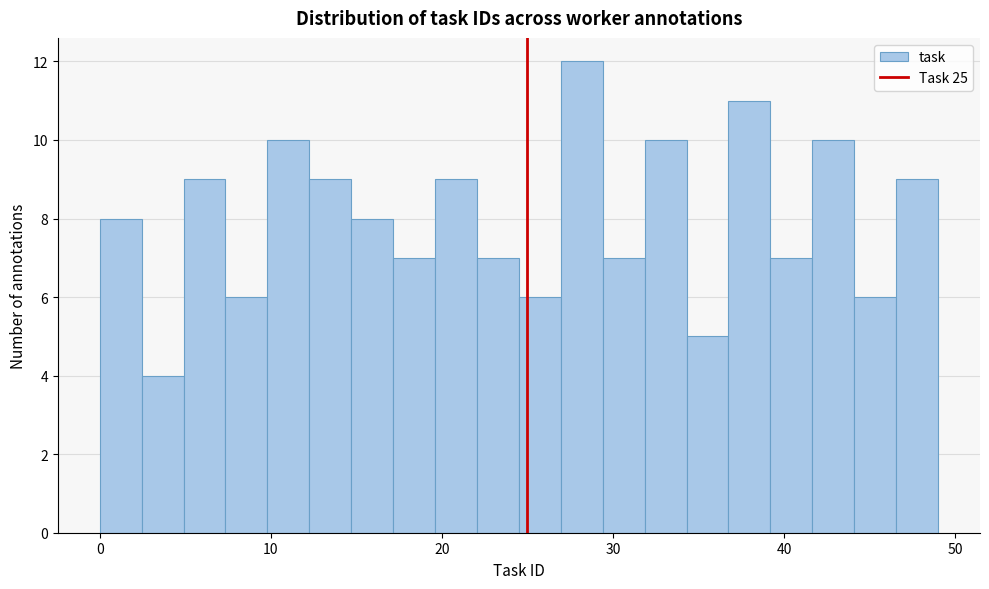

Read against the x-axis, roughly where is the centre of the tallest bar?

28